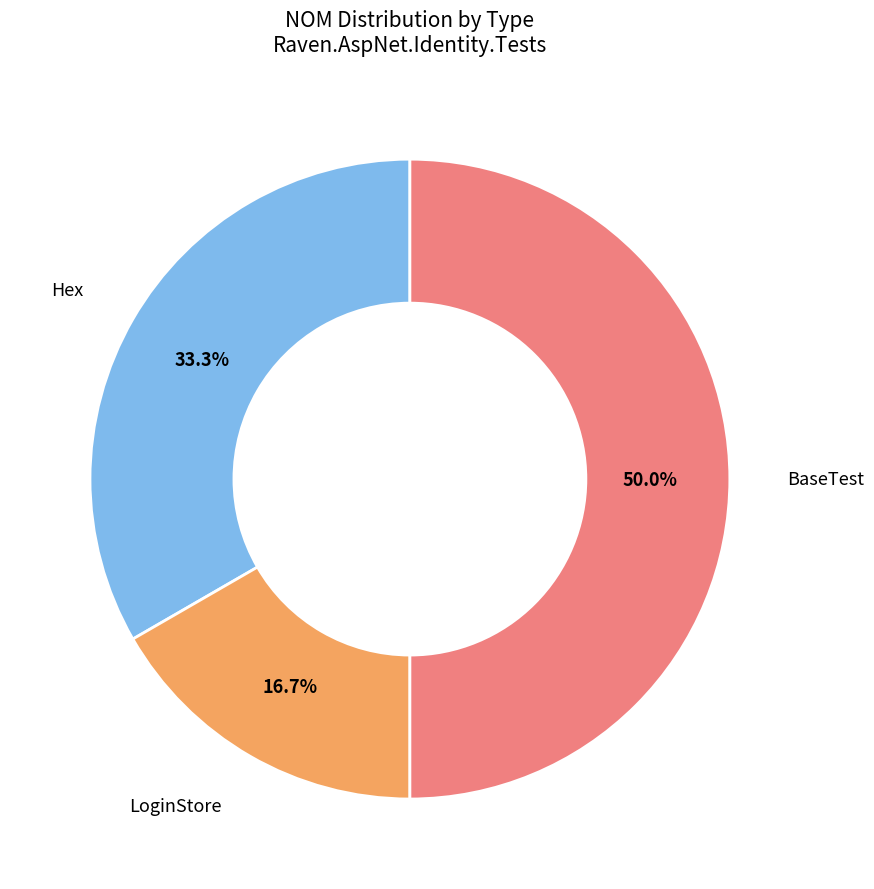

What is the largest slice in the pie chart?

BaseTest